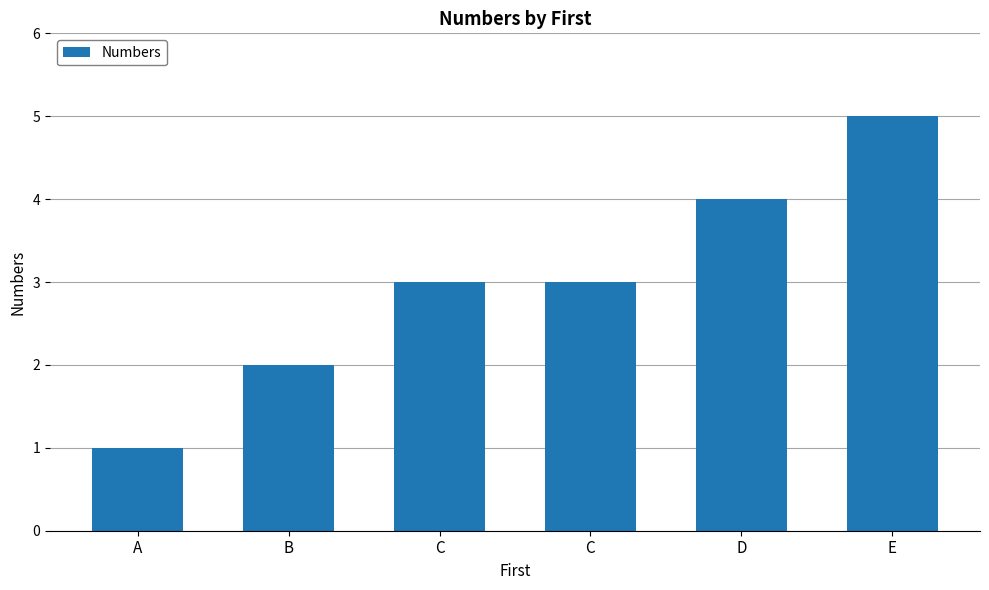

Reading right to left, list all the values displayed in this chart.

E=5	D=4	C=3	C=3	B=2	A=1